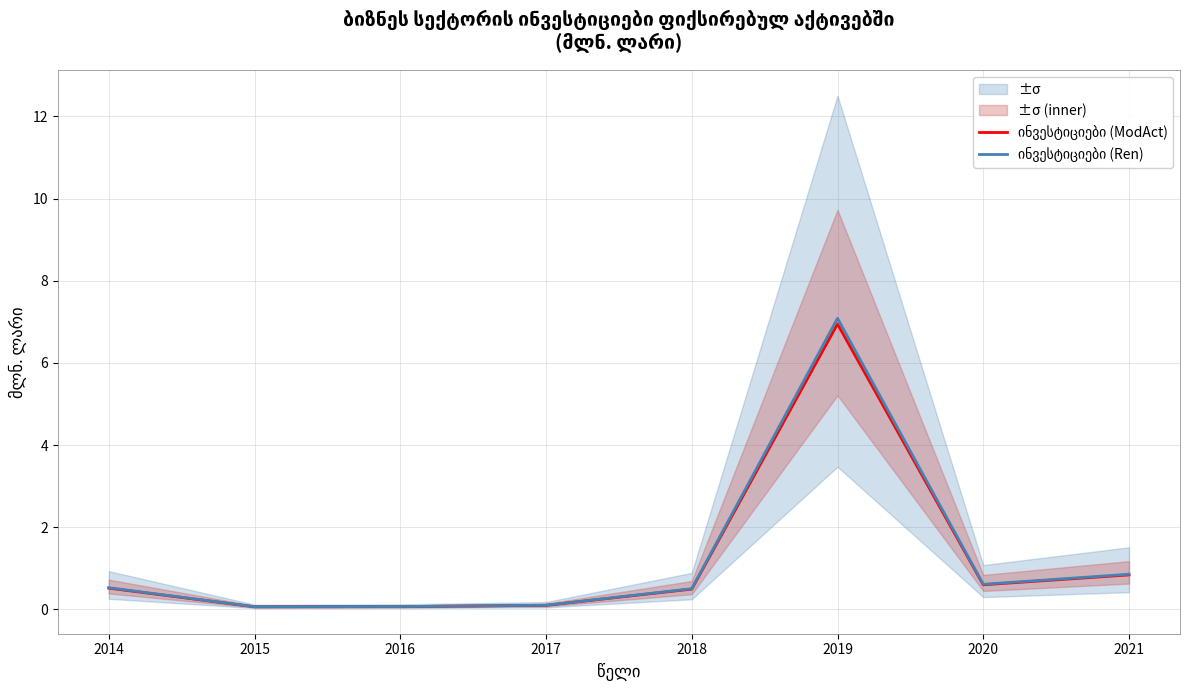

List the series in order of their overall mean, highest first.

ინვესტიციები (Ren), ინვესტიციები (ModAct)